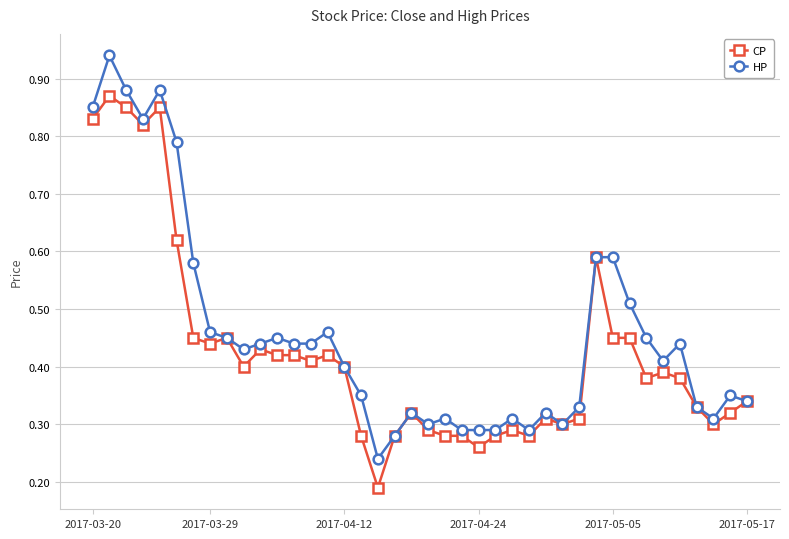

Which series has the largest range (max minus min)?

HP